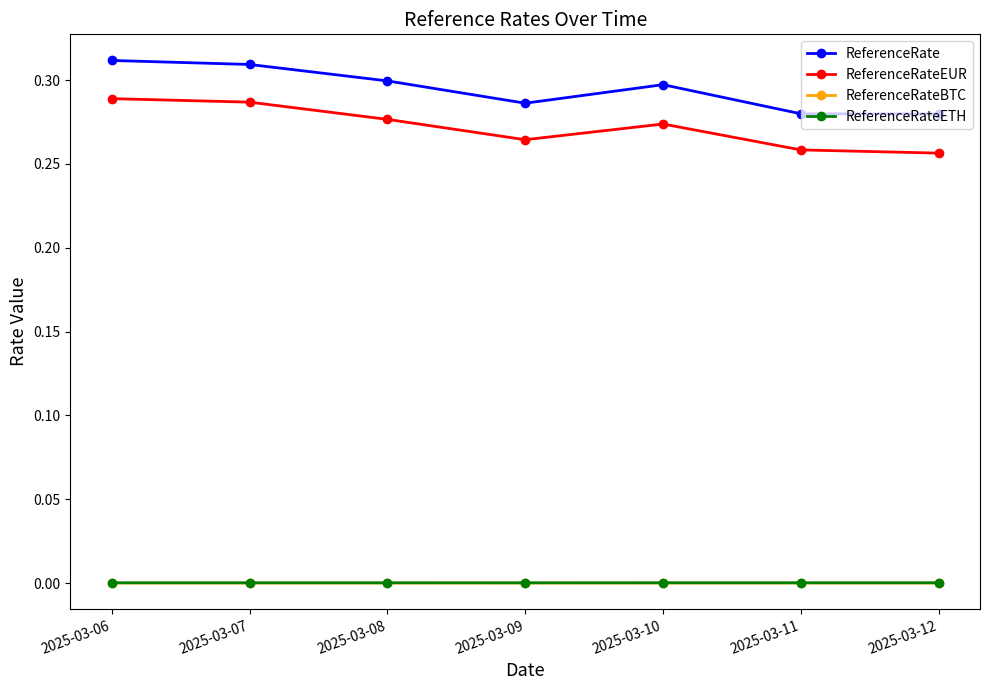

True or false: ReferenceRate has more than 2 points higher than both neighbors.

False